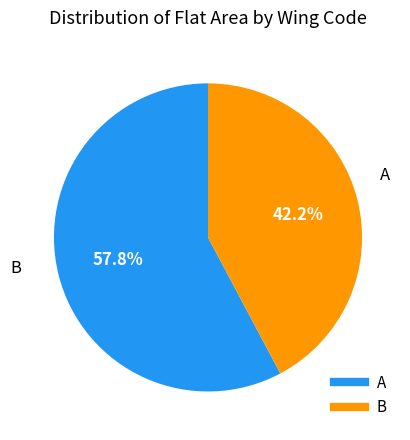

Is there a majority slice in this chart?

Yes